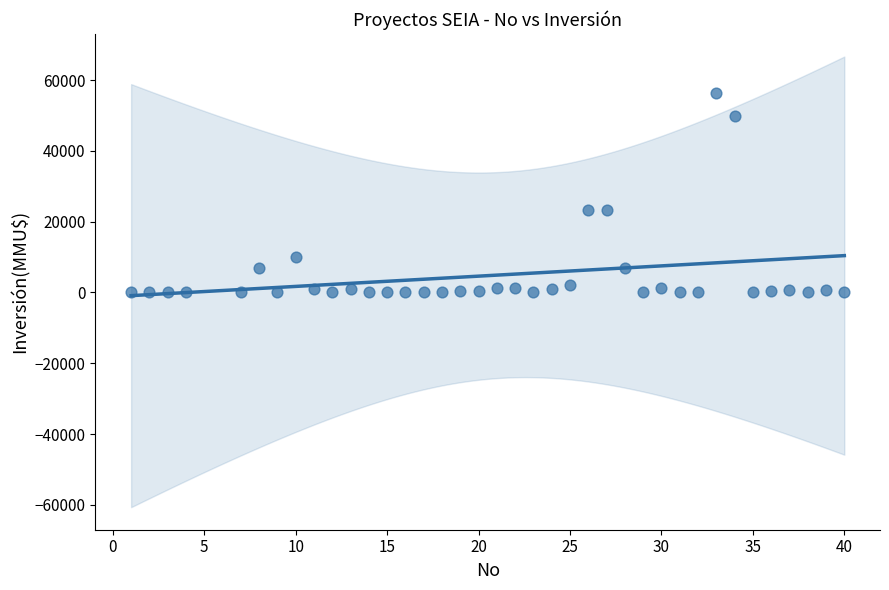

What is the range of Y values (max minus min)?

56300